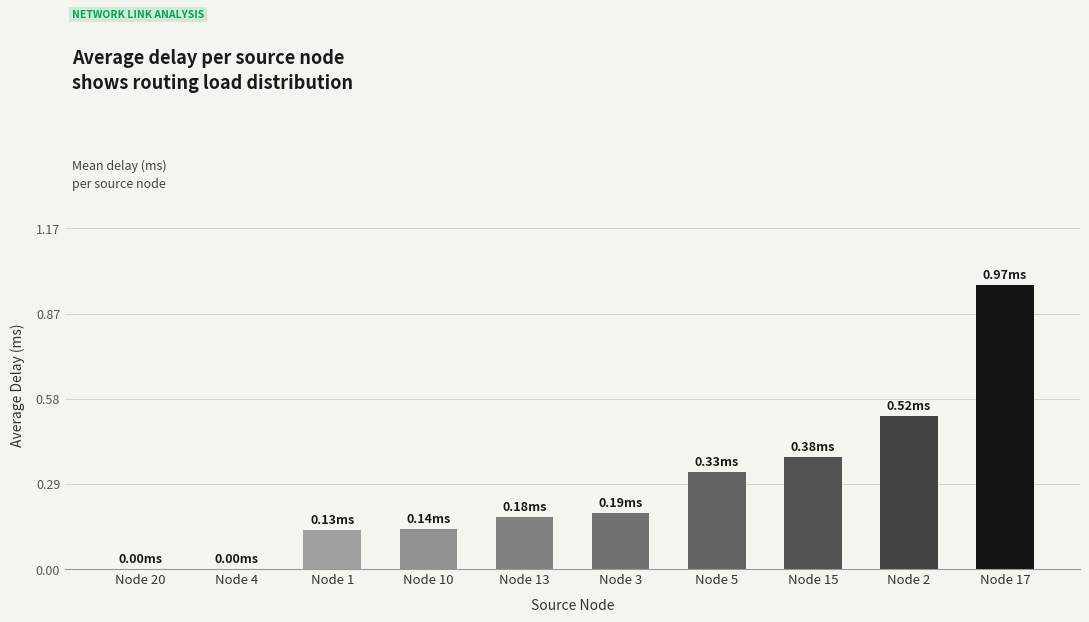

What is the change in value from Node 10 to Node 3?

+0.1